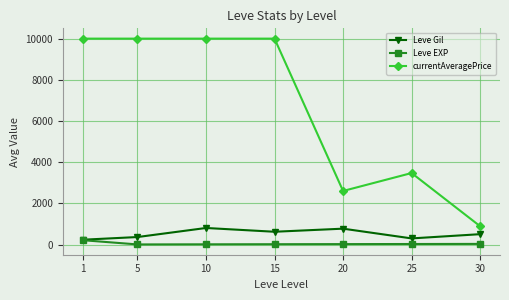

Which series has the largest total across all categories?

currentAveragePrice